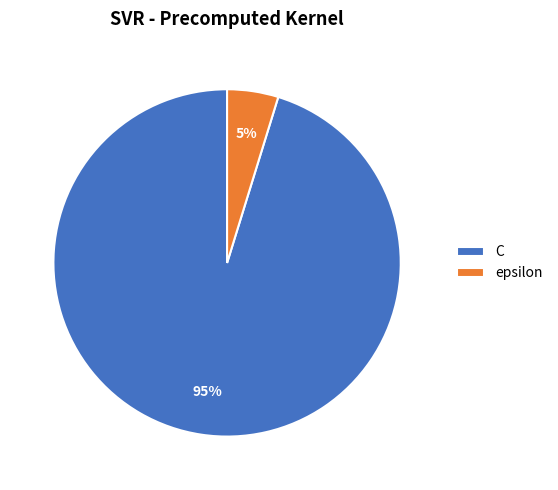

Which has a higher value, epsilon or C?

C